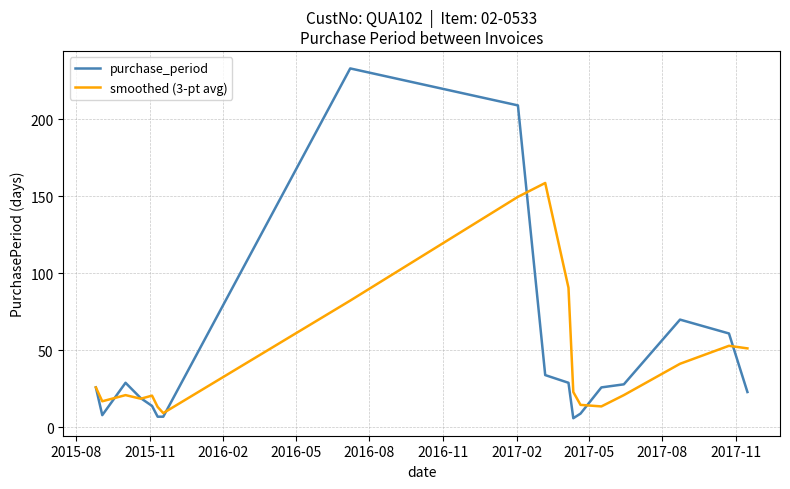

Which series has the largest range (max minus min)?

purchase_period